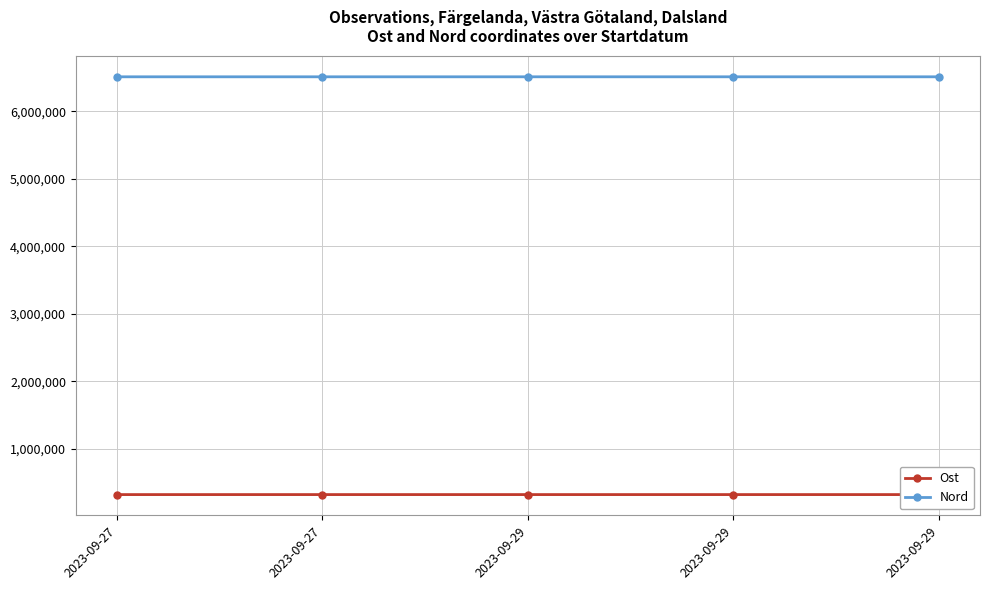

Is this an area chart (filled region under the line)?

No